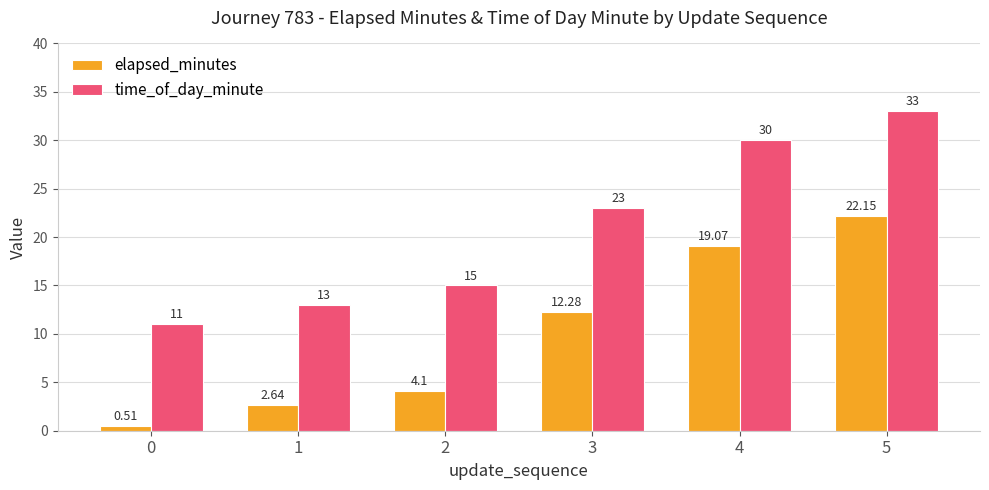

True or false: time_of_day_minute has a value of 6.8 at 2.

False